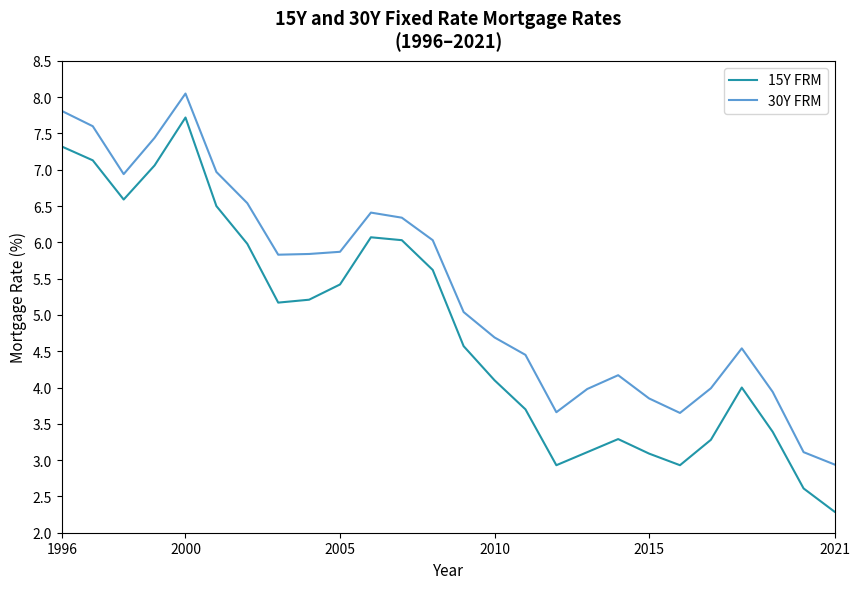

True or false: 15Y FRM and 30Y FRM cross at least once.

False